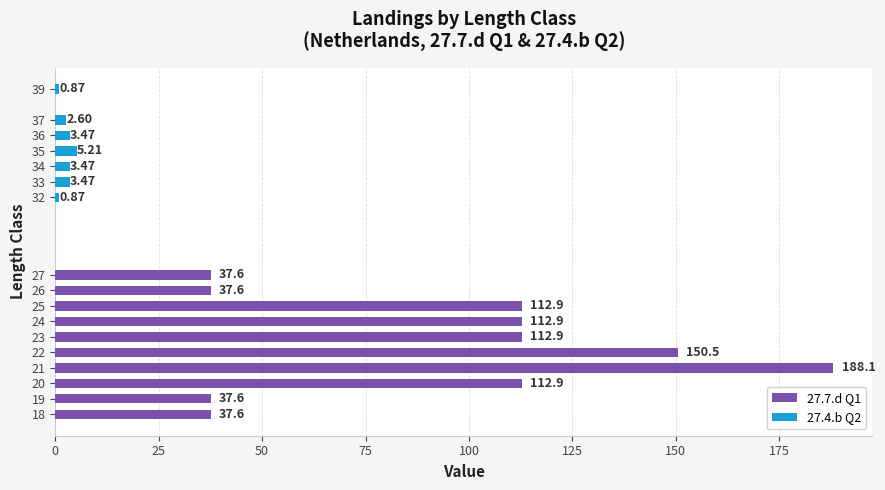

What is the sum of the 27.7.d Q1 values at 27 and 21?

225.7